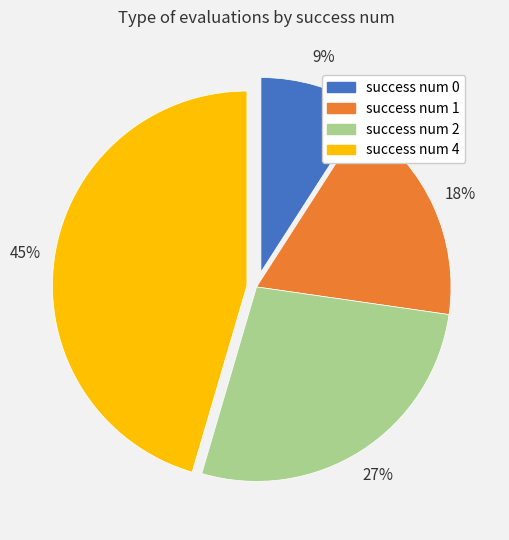

Count the number of slices in the pie.

4